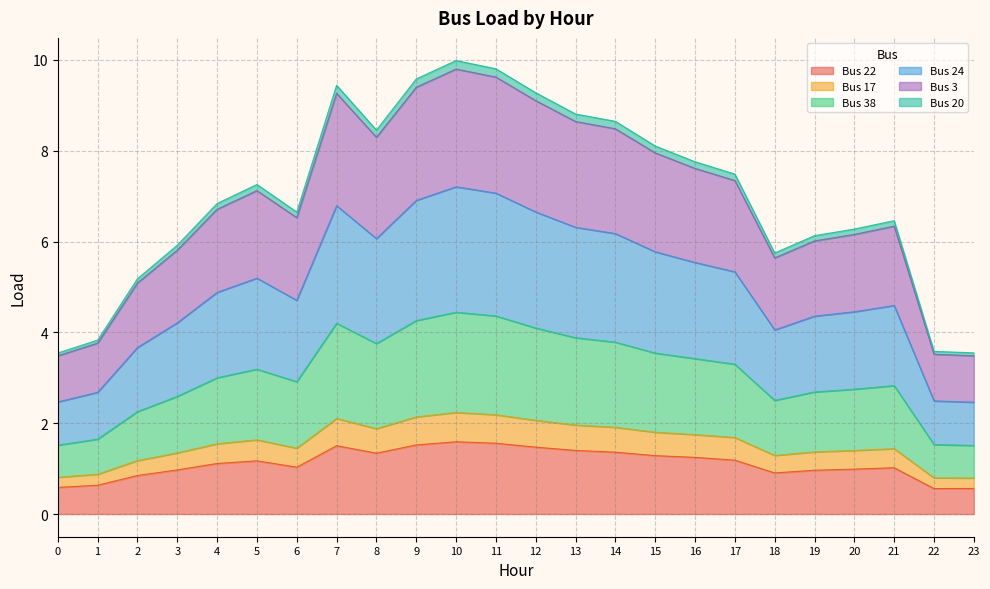

How many values in the Bus 3 series exceed 7?

12